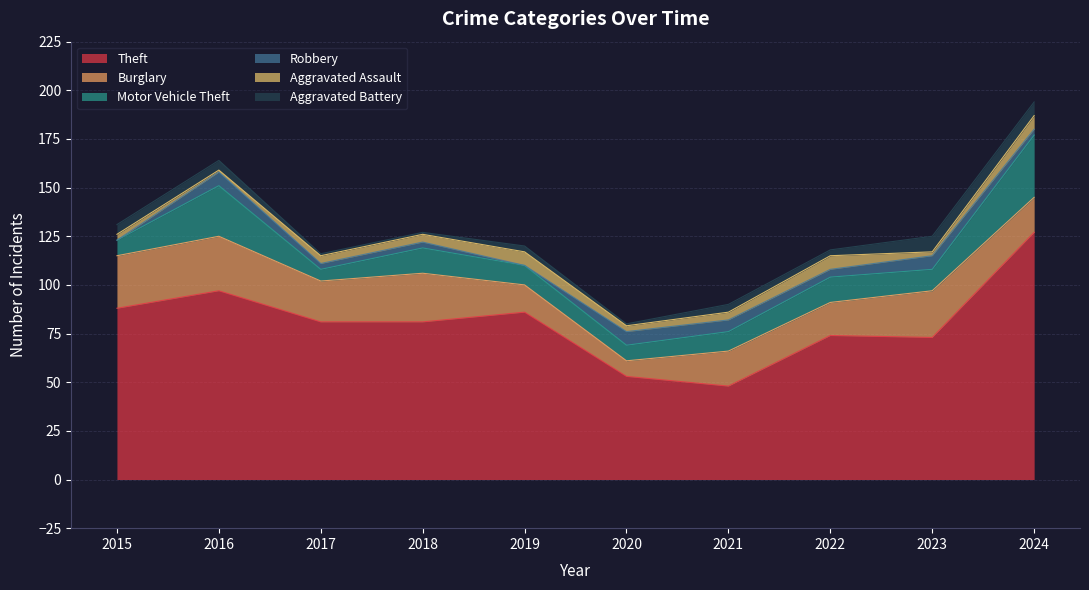

What is the greatest value displayed?

127